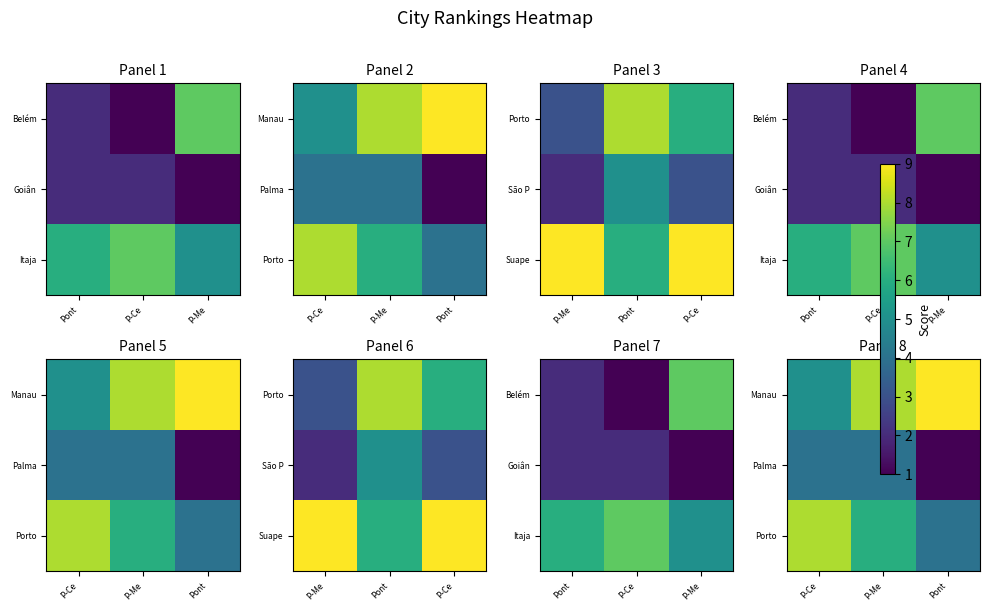

What is the greatest value displayed?

9